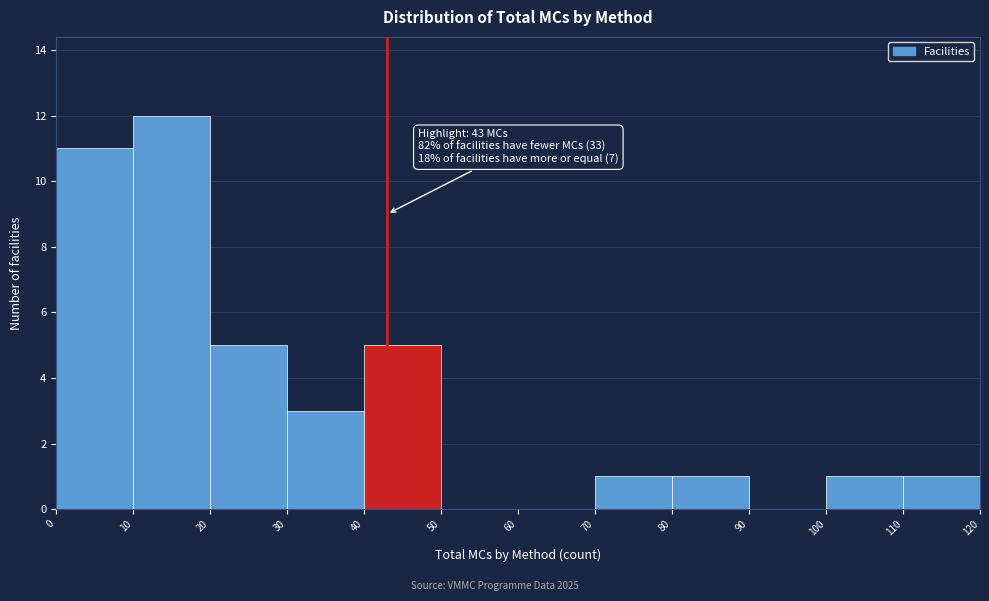

Which range on the x-axis has the tallest bar?

10 to 20